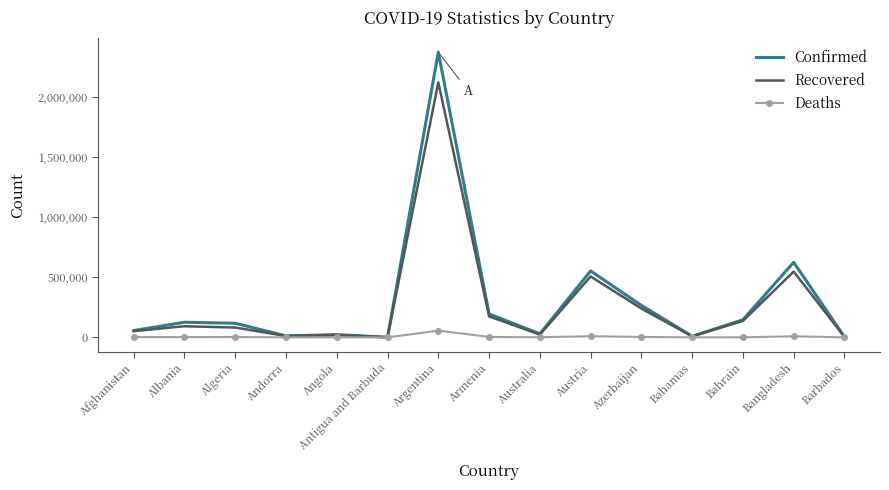

How many values in the Recovered series are below 81729?

7